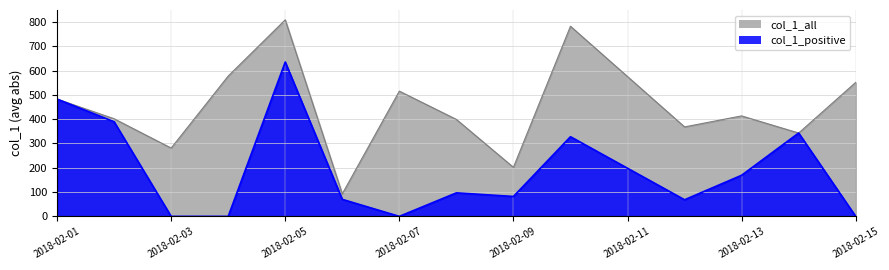

How many values in col_1_positive are above zero?

10